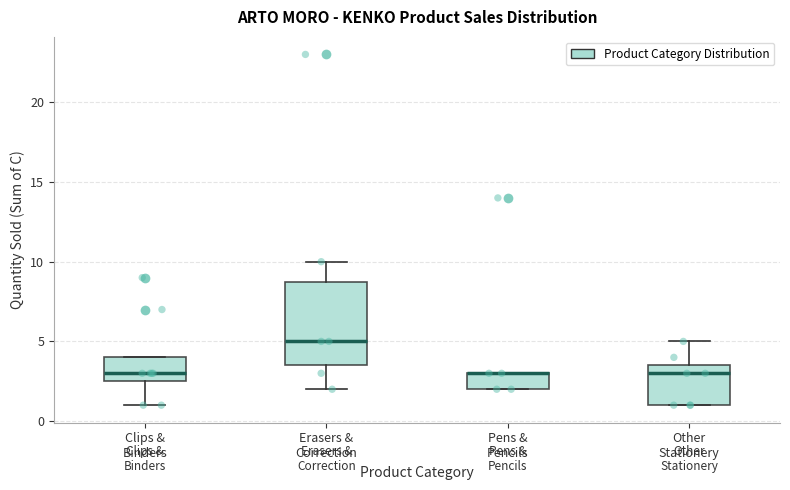

Reading left to right, transcribe this box plot: for each box, give where its median line is, the range the box spans, and where its two whiskers end, as read against the y-axis. The values are not printed on the chart, so give them approximately, as read against the axis.

Clips & Binders: median 3.0, box 2.5 to 4.0, whiskers 1.0 to 4.0
Erasers & Correction: median 5.0, box 3.5 to 9.0, whiskers 2.0 to 10.0
Pens & Pencils: median 3.0 (drawn on the box's upper edge), box 2.0 to 3.0, whiskers 2.0 to 3.0
Other Stationery: median 3.0, box 1.0 to 3.5, whiskers 1.0 to 5.0